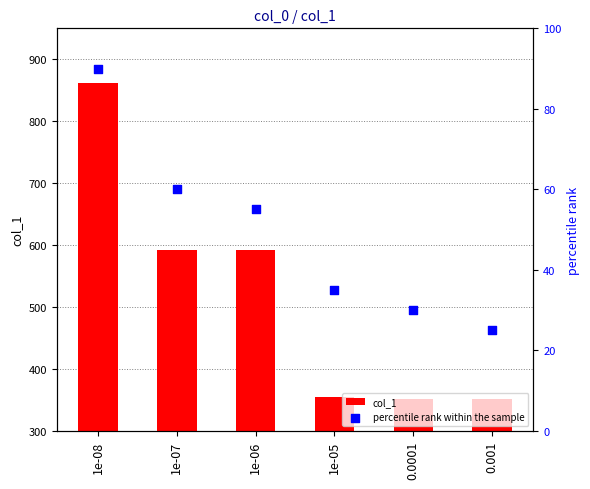

What is the total value across all series at 1e-08?

951